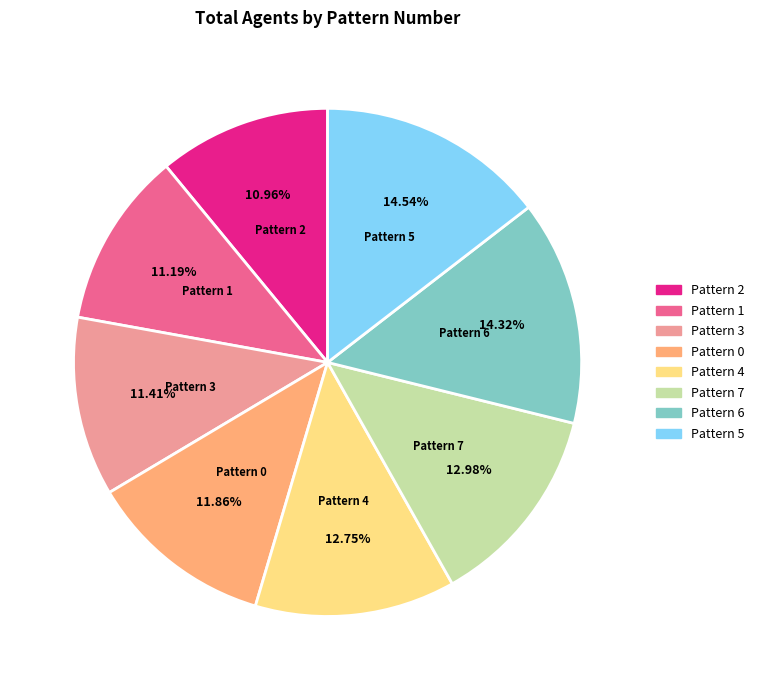

Does any single category account for the majority?

No